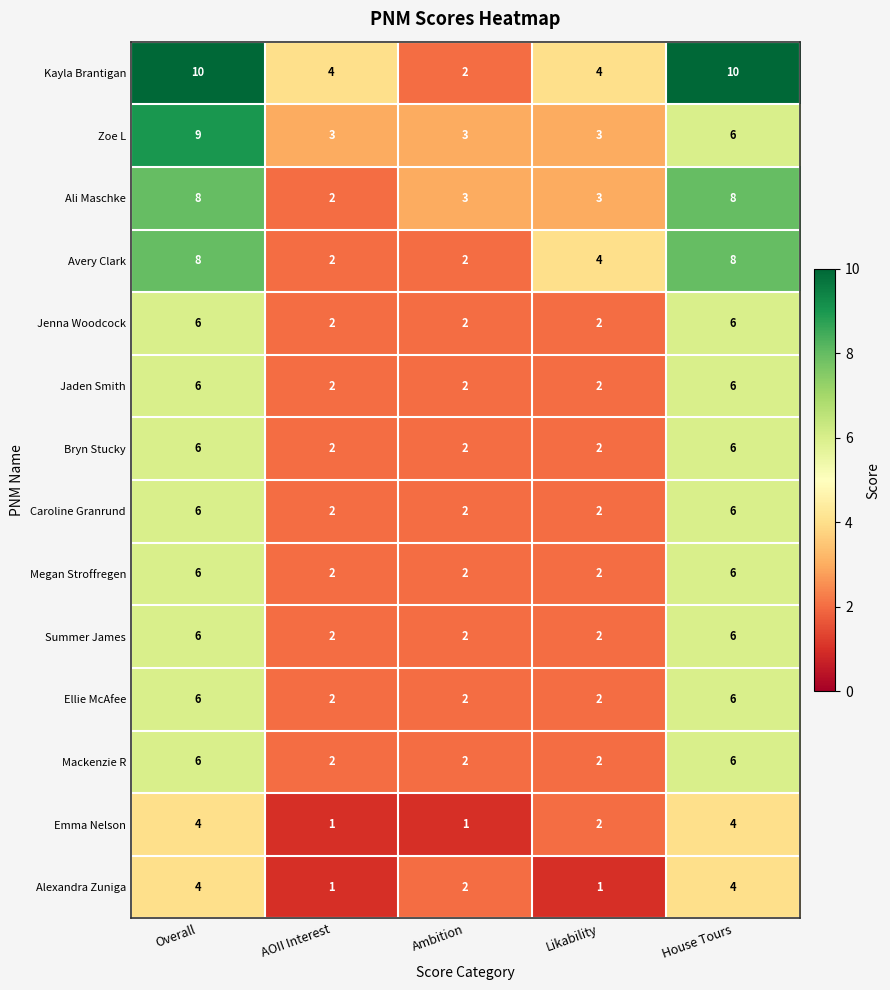

What is the total value across all series at Likability?

33